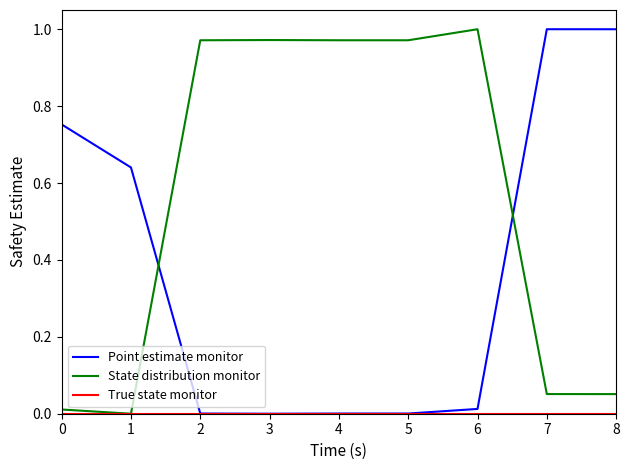

At how many categories does at least one series exceed 0?

9